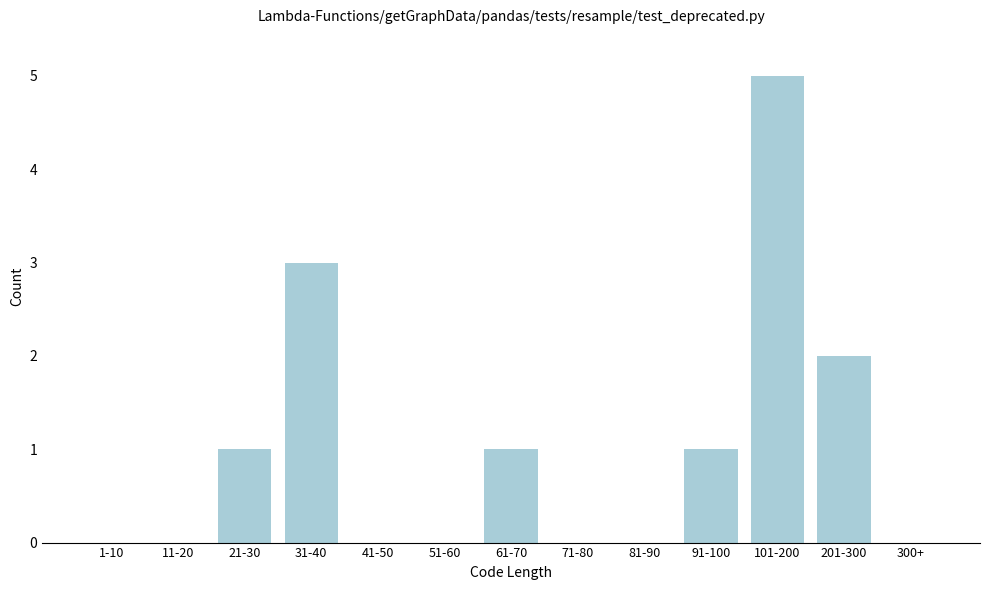

Reading left to right, what are all the values shown in this chart?

1-10=0	11-20=0	21-30=1	31-40=3	41-50=0	51-60=0	61-70=1	71-80=0	81-90=0	91-100=1	101-200=5	201-300=2	300+=0